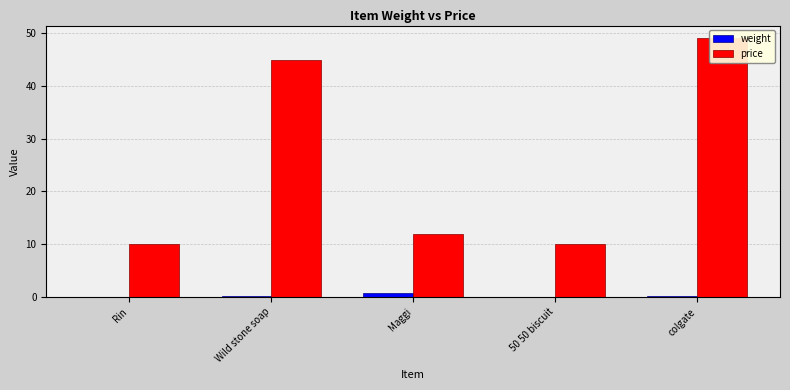

What is the sum of all price values?

126.0